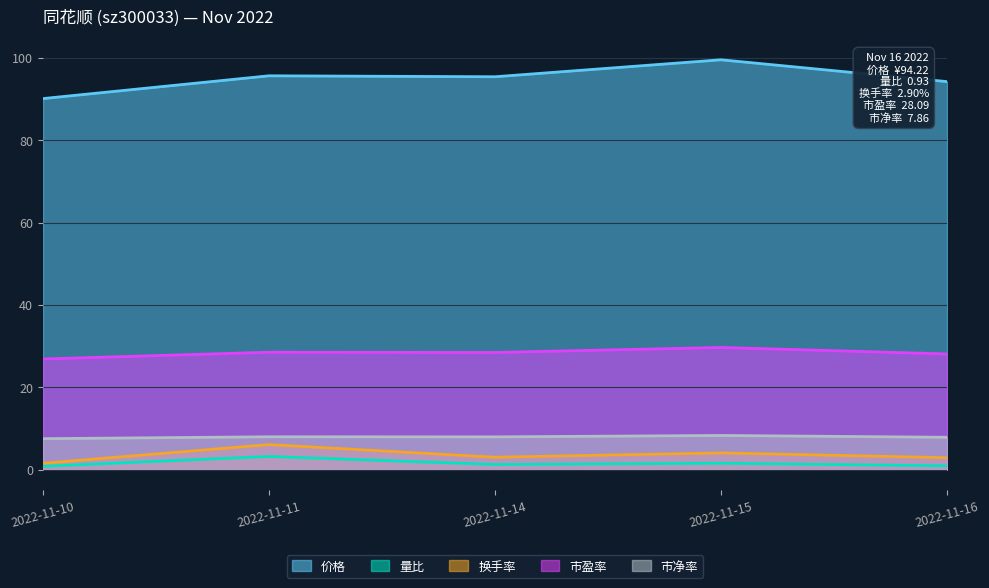

Where is the first local maximum for 市盈率?

2022-11-11